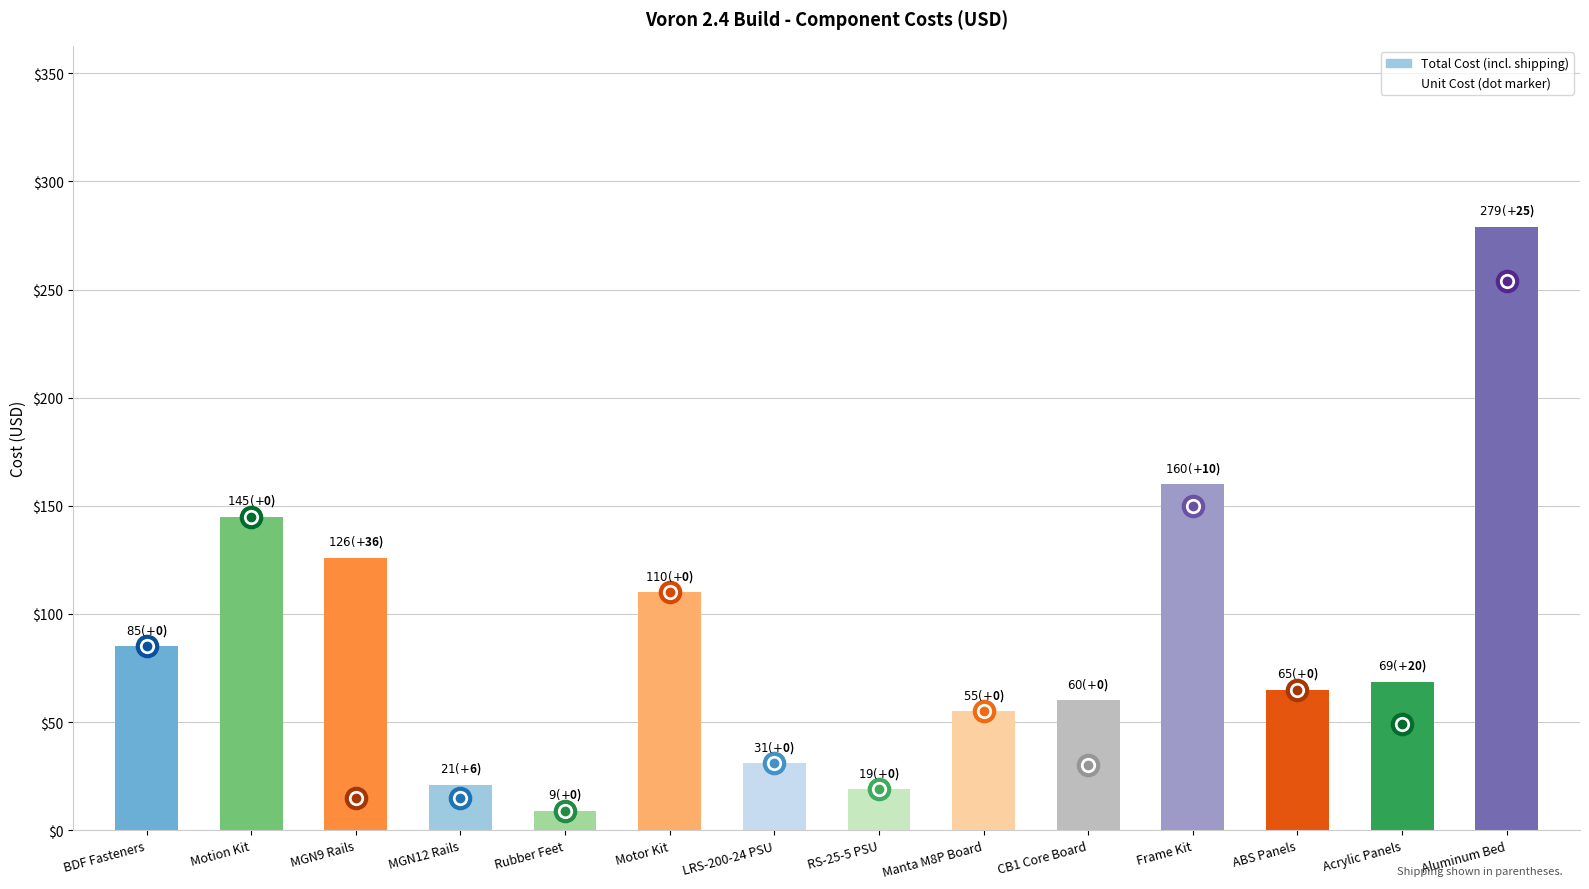

What is the label of the 2nd bar from the left?

Motion Kit